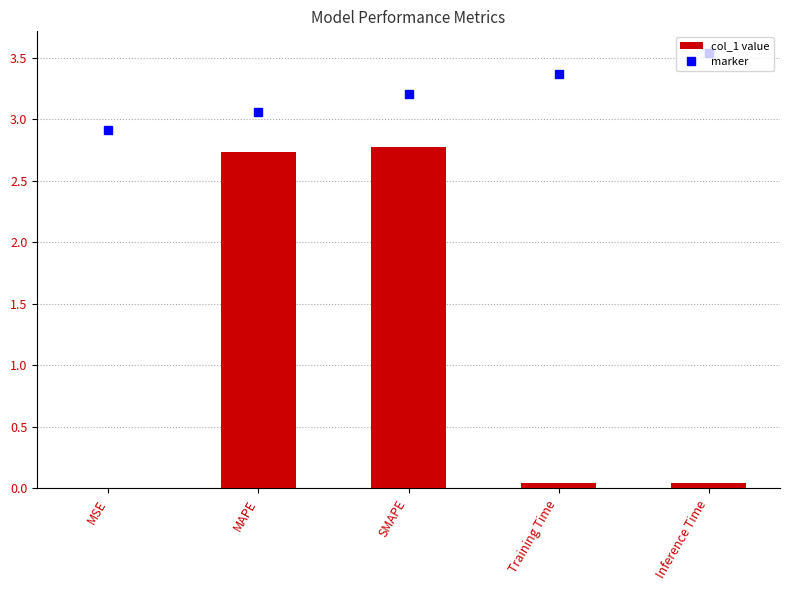

What is the maximum value shown in the chart?

2.8